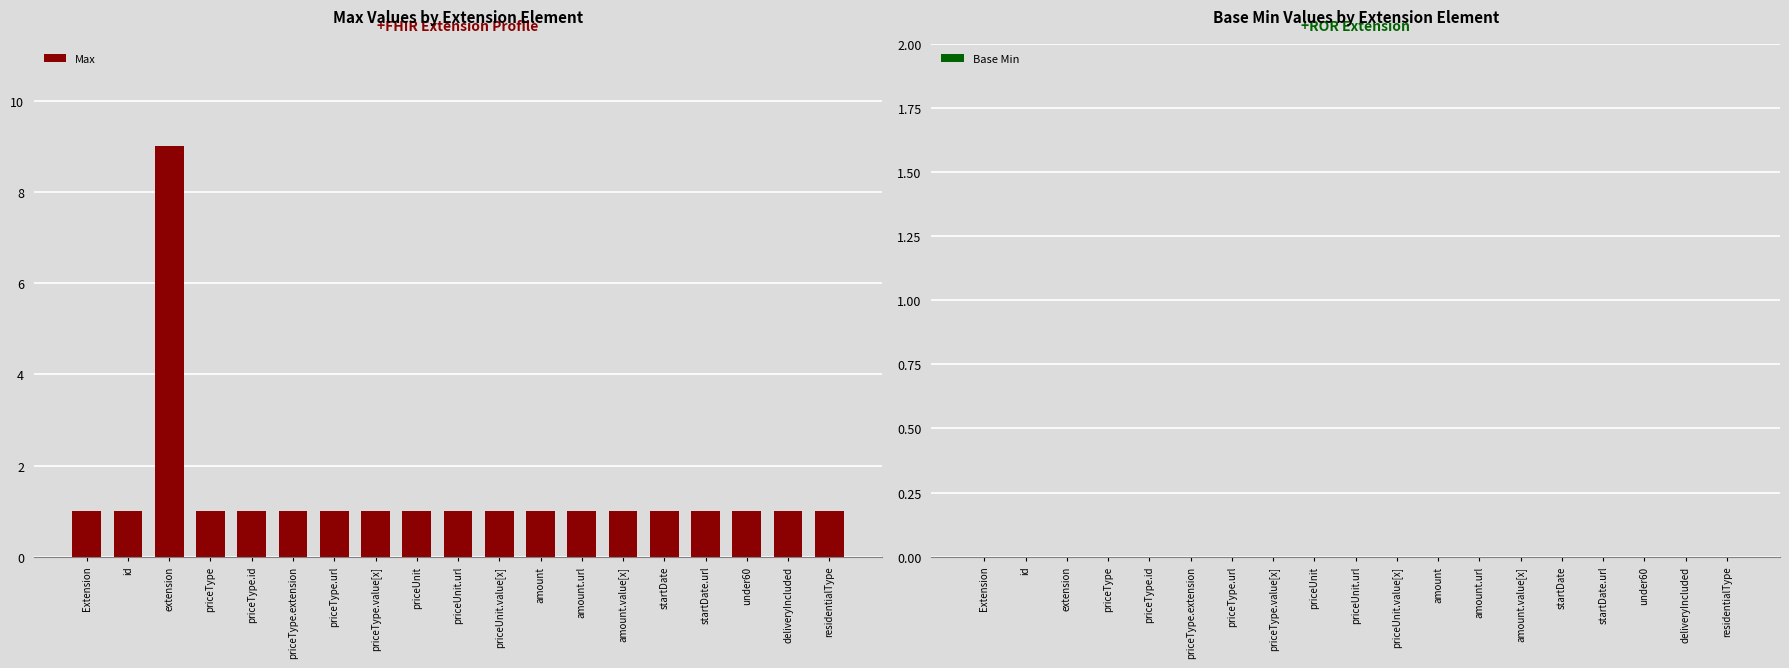

Reading right to left, transcribe all the data shown in this chart.

residentialType=1	deliveryIncluded=1	under60=1	startDate.url=1	startDate=1	amount.value[x]=1	amount.url=1	amount=1	priceUnit.value[x]=1	priceUnit.url=1	priceUnit=1	priceType.value[x]=1	priceType.url=1	priceType.extension=1	priceType.id=1	priceType=1	extension=9	id=1	Extension=1